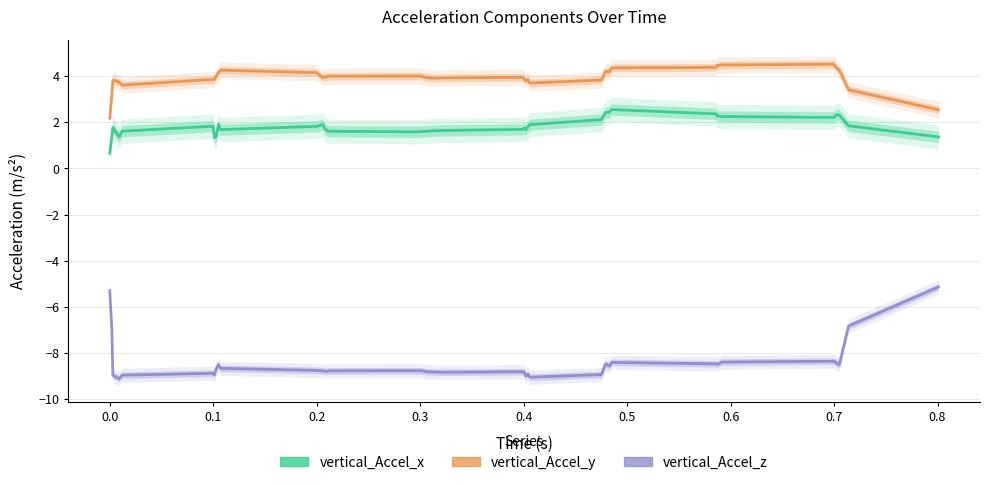

What is the lowest value of the vertical_Accel_x series?

0.7